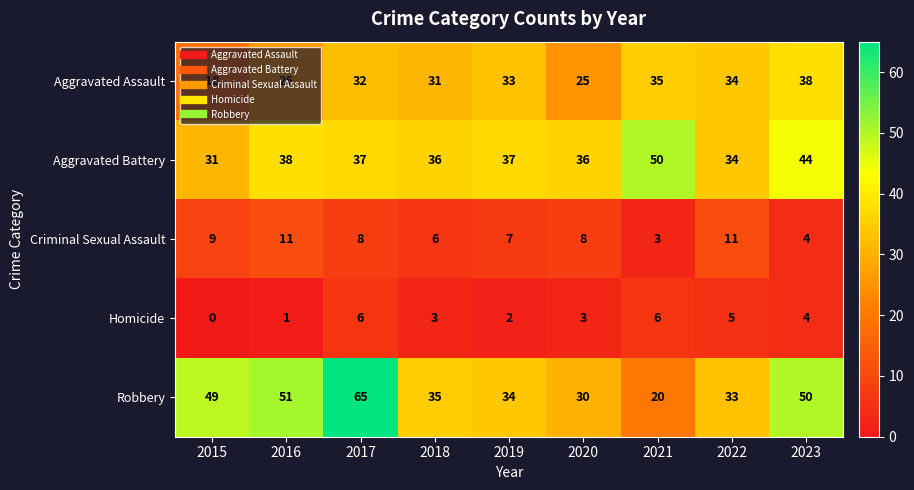

Which label corresponds to the largest value in the chart?

2017